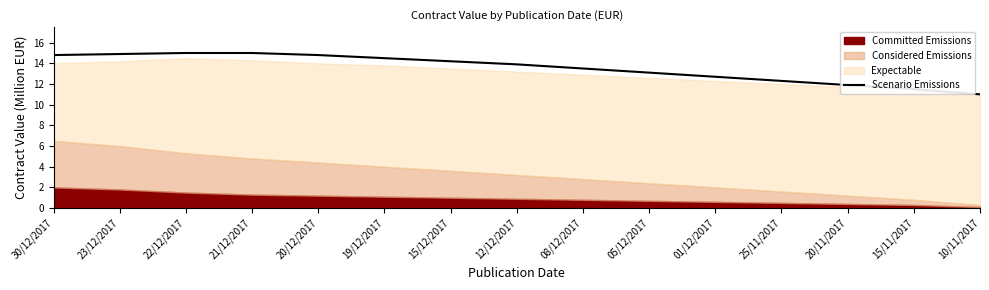

What is the difference between the second highest and minimum values?

4.0